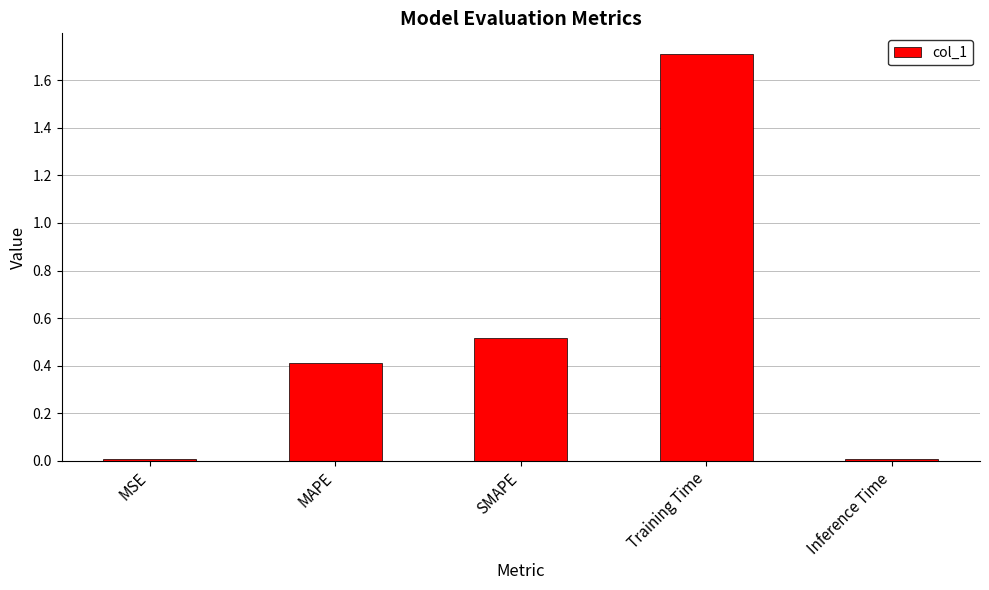

Are the bars horizontal?

No